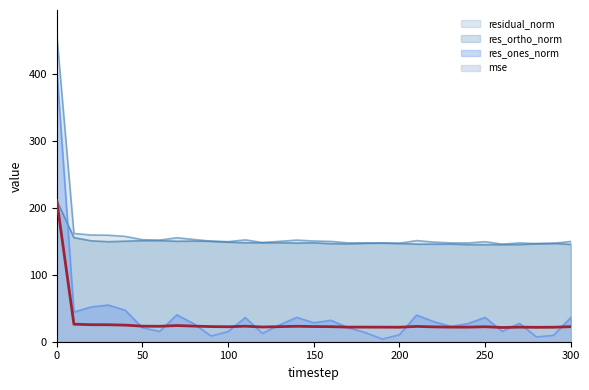

How many lines are shown in the chart?

4